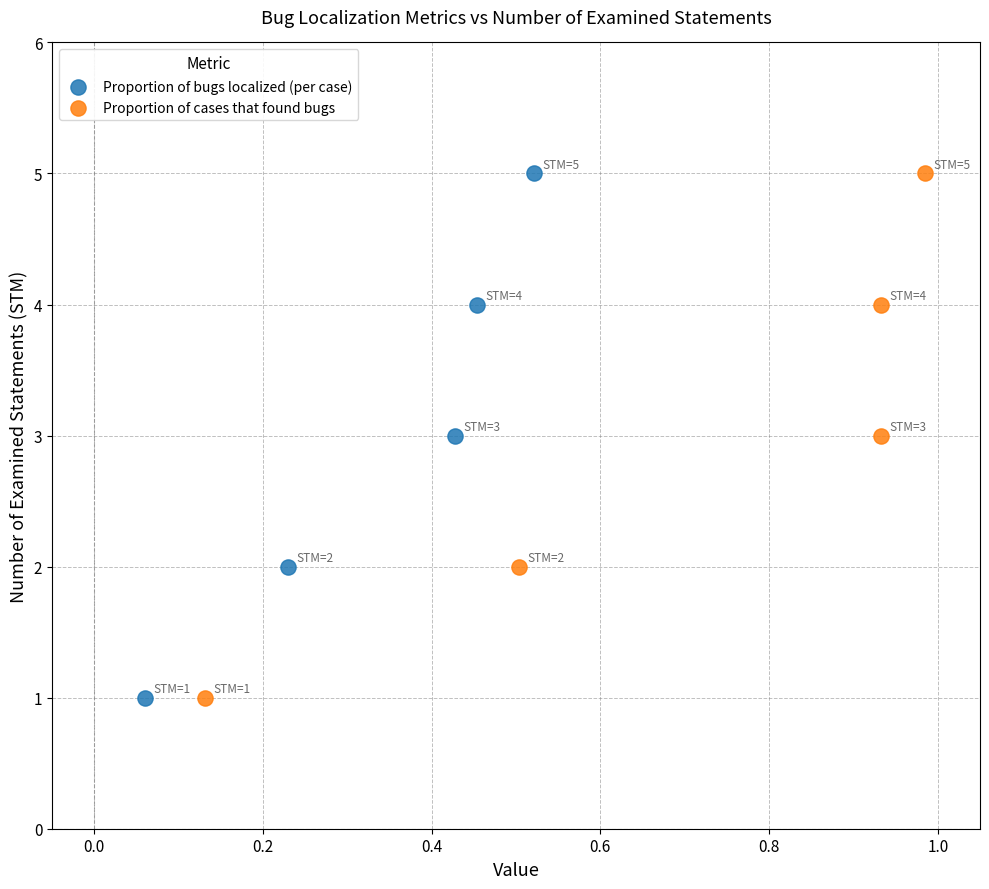

What are all the series names shown in the legend?

Proportion of bugs localized (per case), Proportion of cases that found bugs